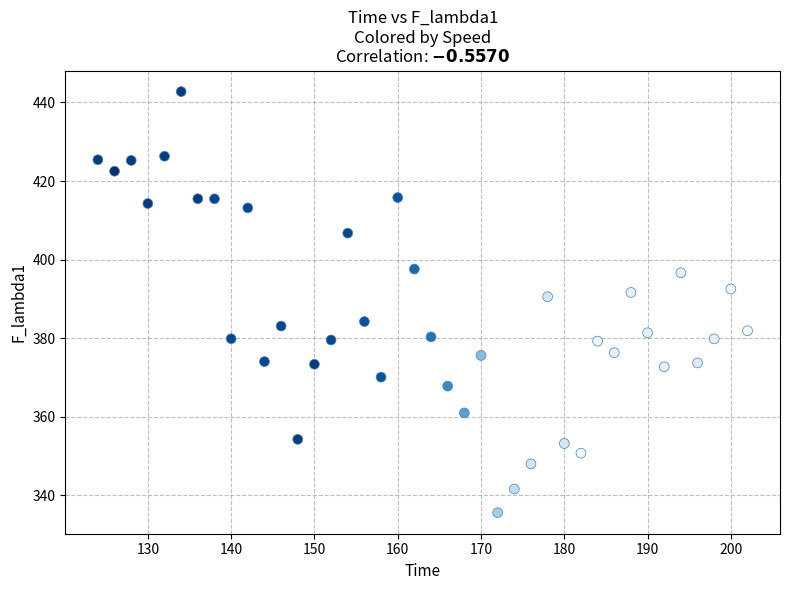

What is the range of X values (max minus min)?

78.0